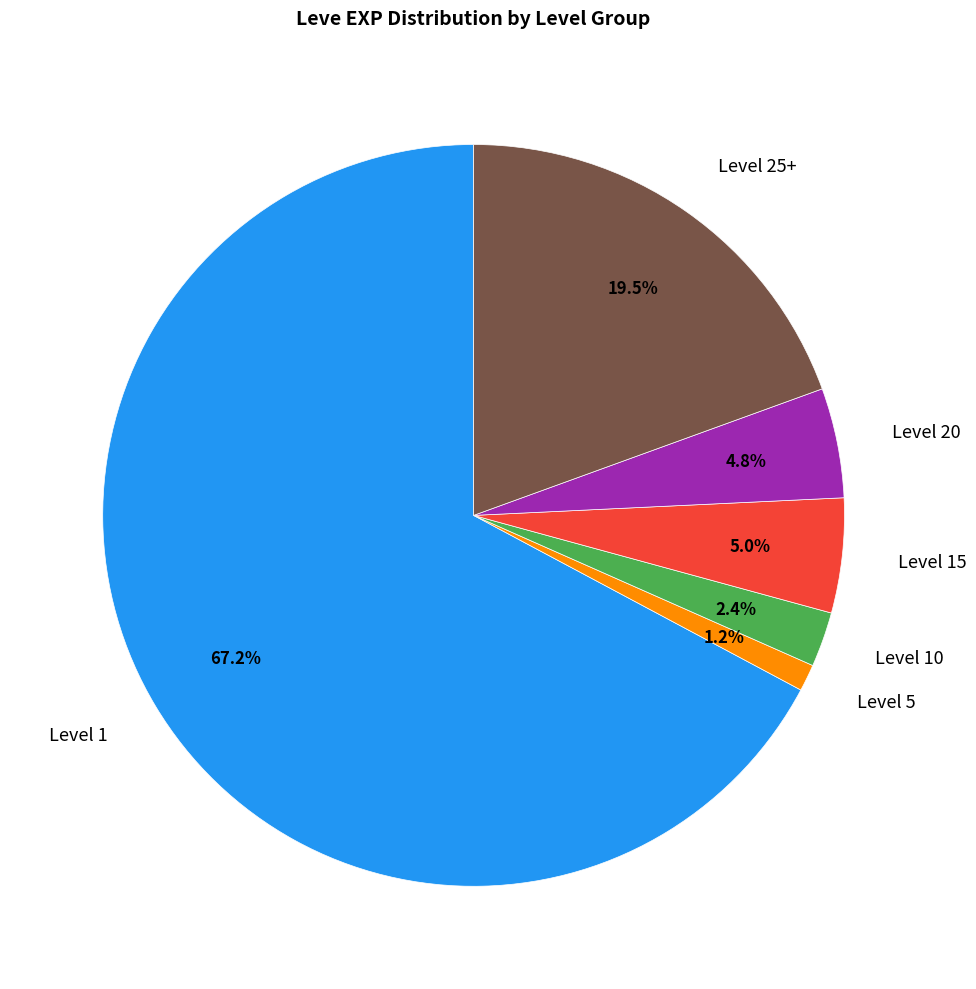

Is there any slice that represents more than half of the pie?

Yes